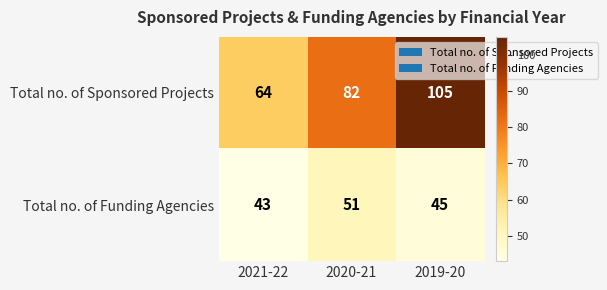

What is the sum of all Total no. of Funding Agencies values?

139